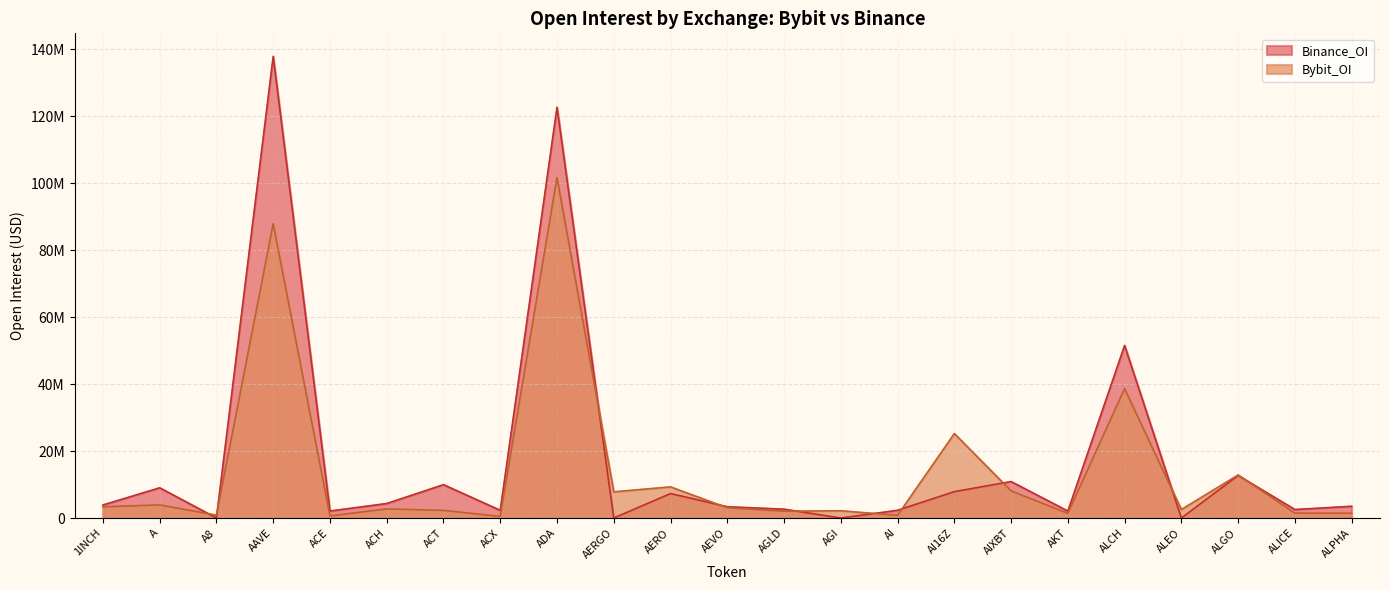

The value of Binance_OI at AERGO is 75301701. True or false?

False